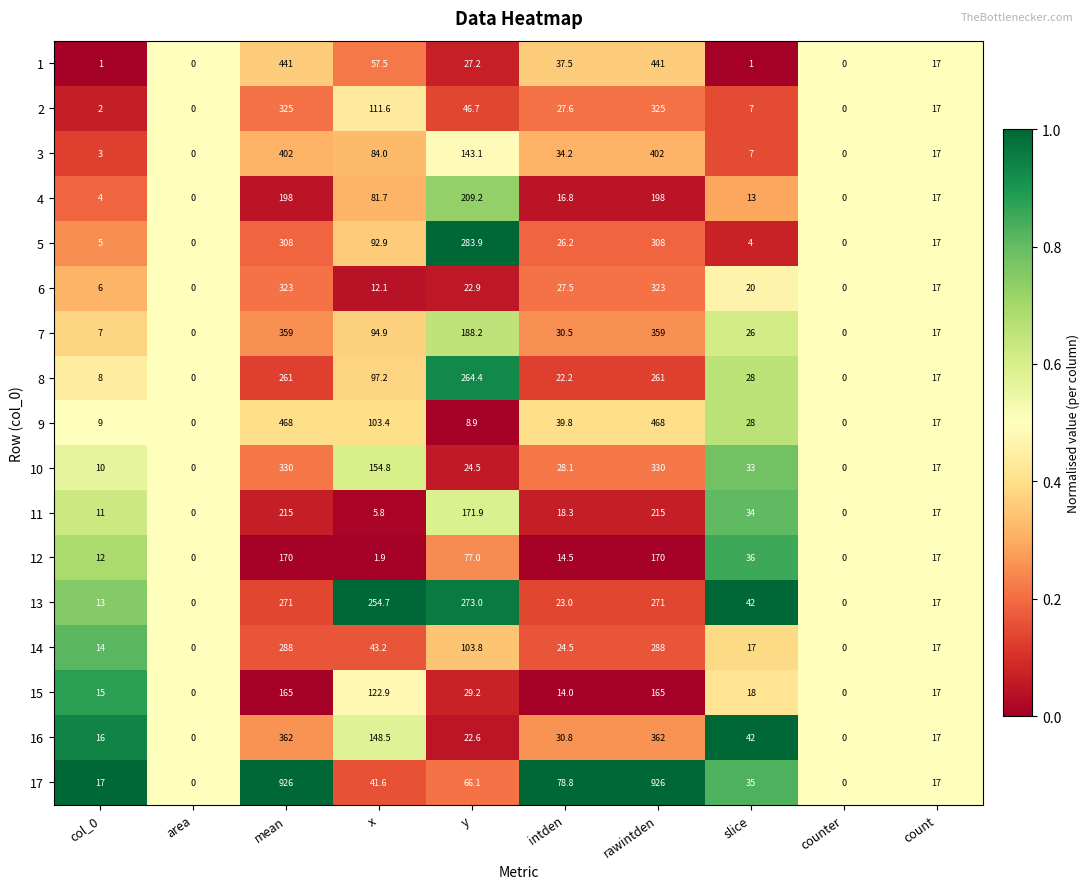

What is the total value across all series at y?

1962.6